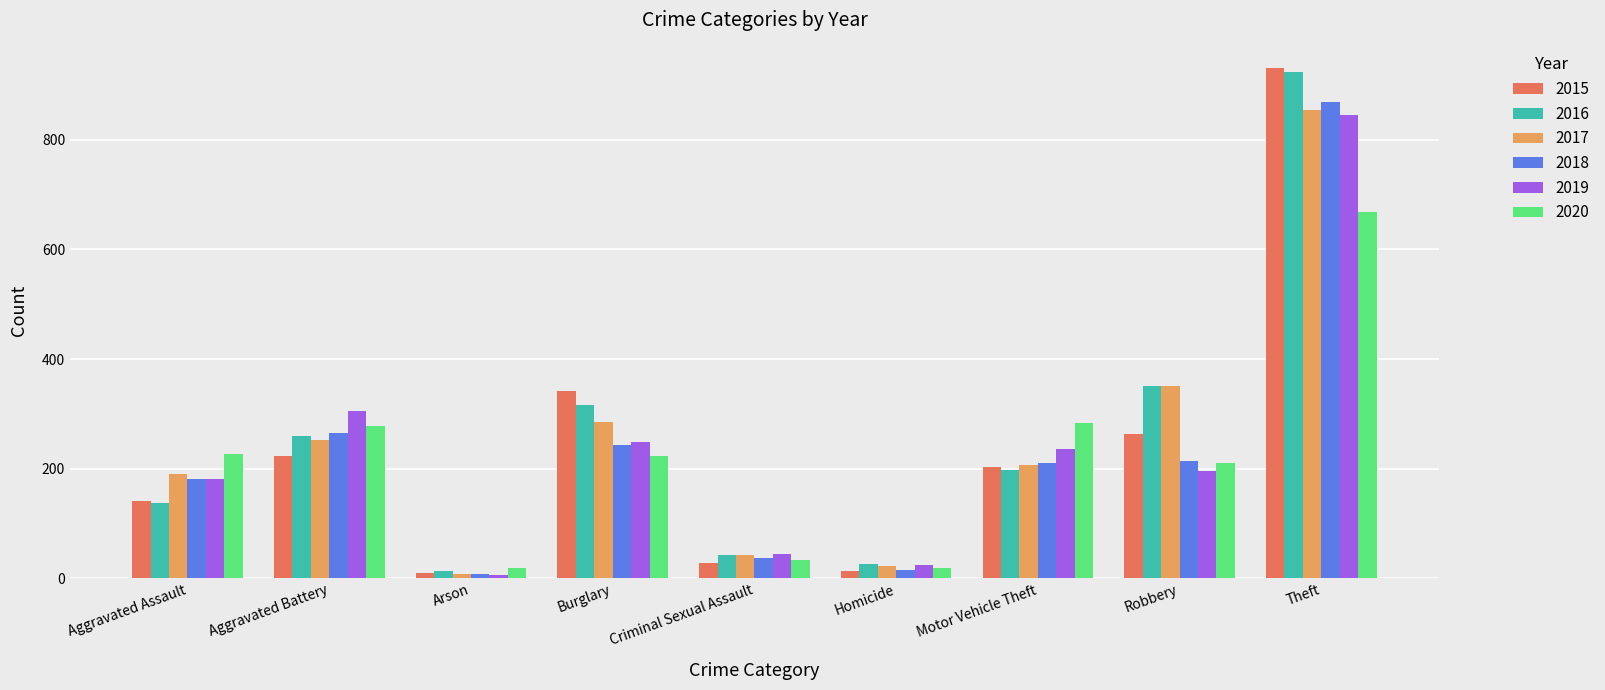

What is the average value of the 2018 series?

227